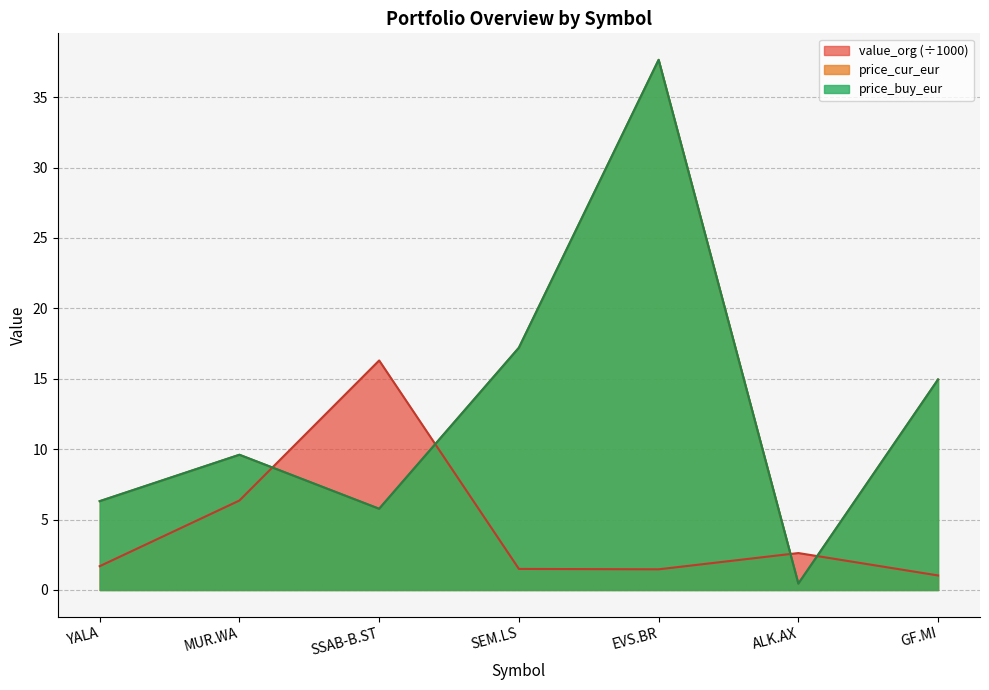

What is the total value across all series at GF.MI?

30.9